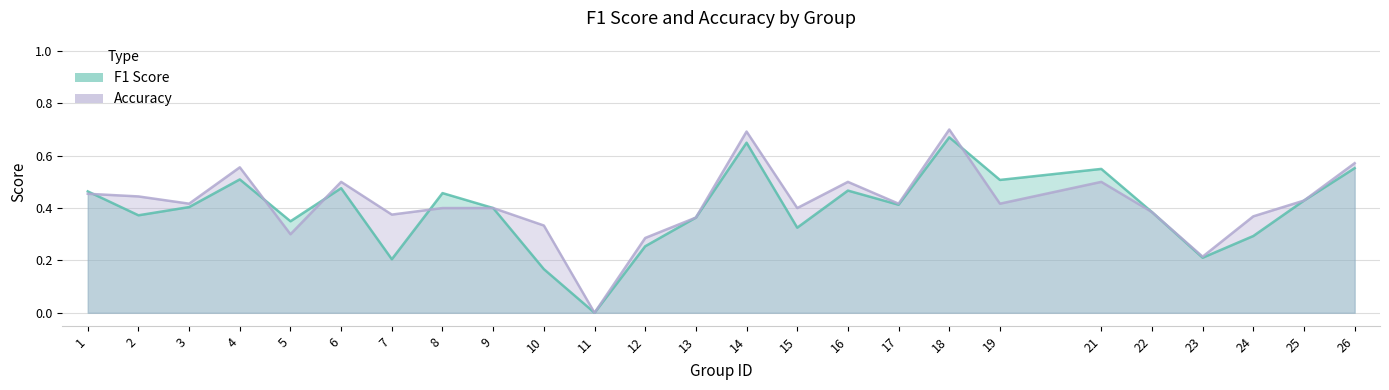

At which category is the sum across all series the highest?

18